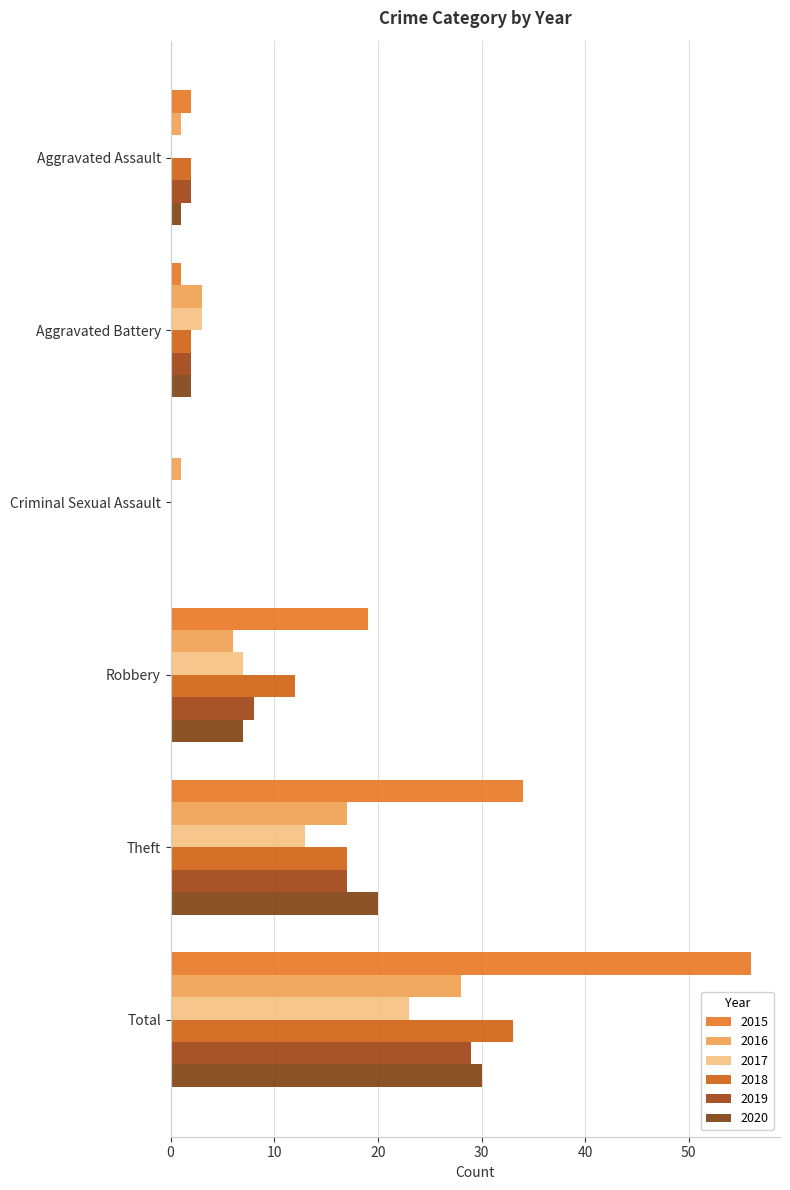

What is the maximum value for 2015?

56